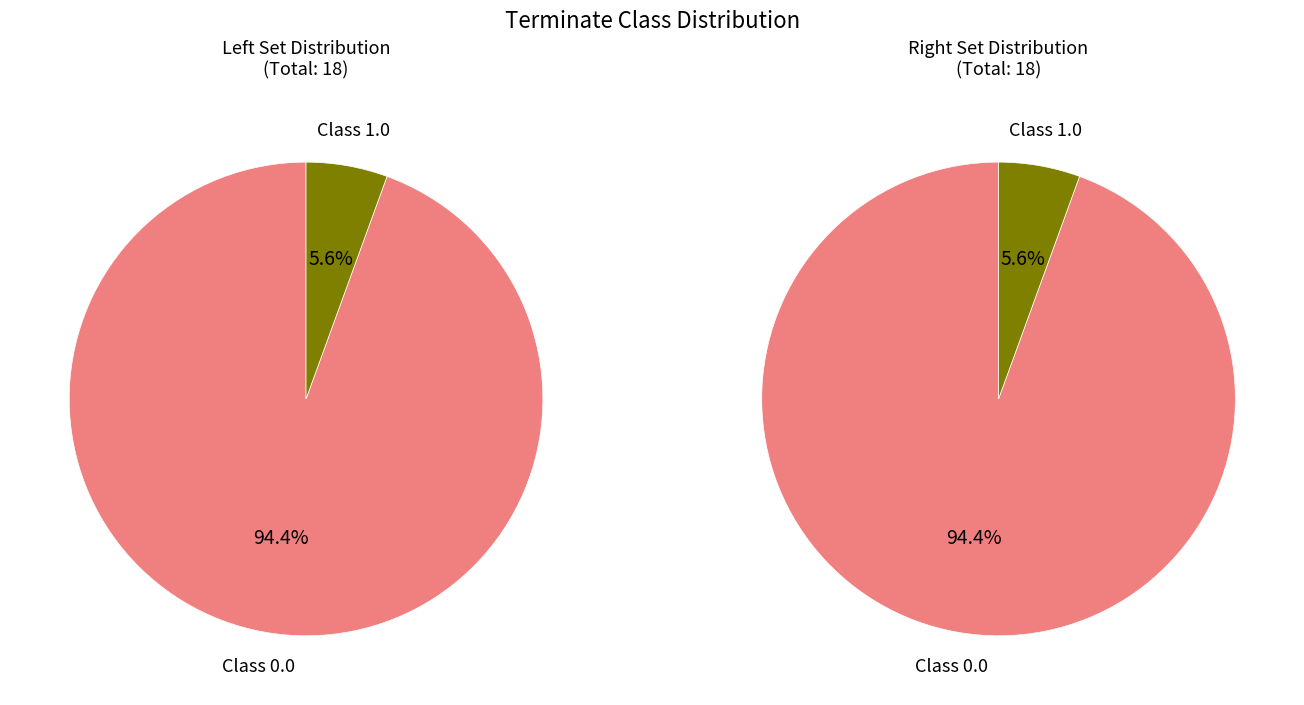

Does terminate=0 account for over 50% of the chart?

Yes